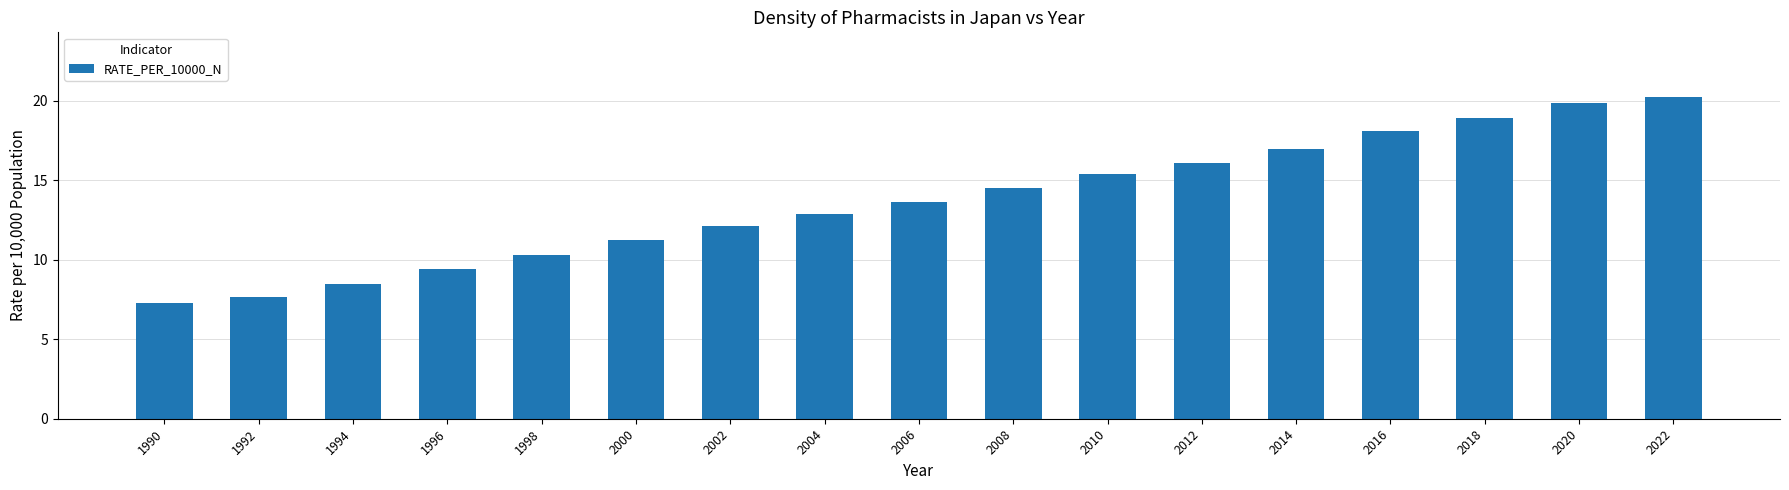

The chart shows a value of 2.0 at 1990. True or false?

False